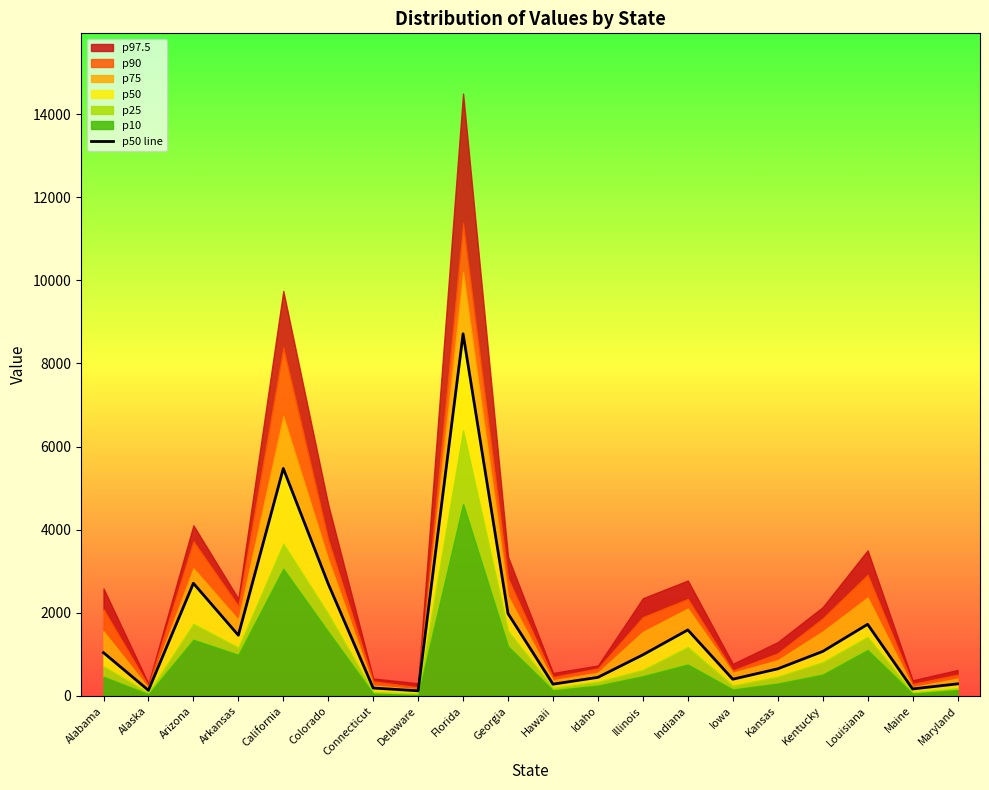

Reading right to left, what are all the values shown in this chart?

Maryland=290	Maine=168	Louisiana=1723	Kentucky=1070	Kansas=652	Iowa=402	Indiana=1588	Illinois=989	Idaho=447	Hawaii=283	Georgia=1981	Florida=8713	Delaware=123	Connecticut=190	Colorado=2696	California=5473	Arkansas=1460	Arizona=2710	Alaska=135	Alabama=1041